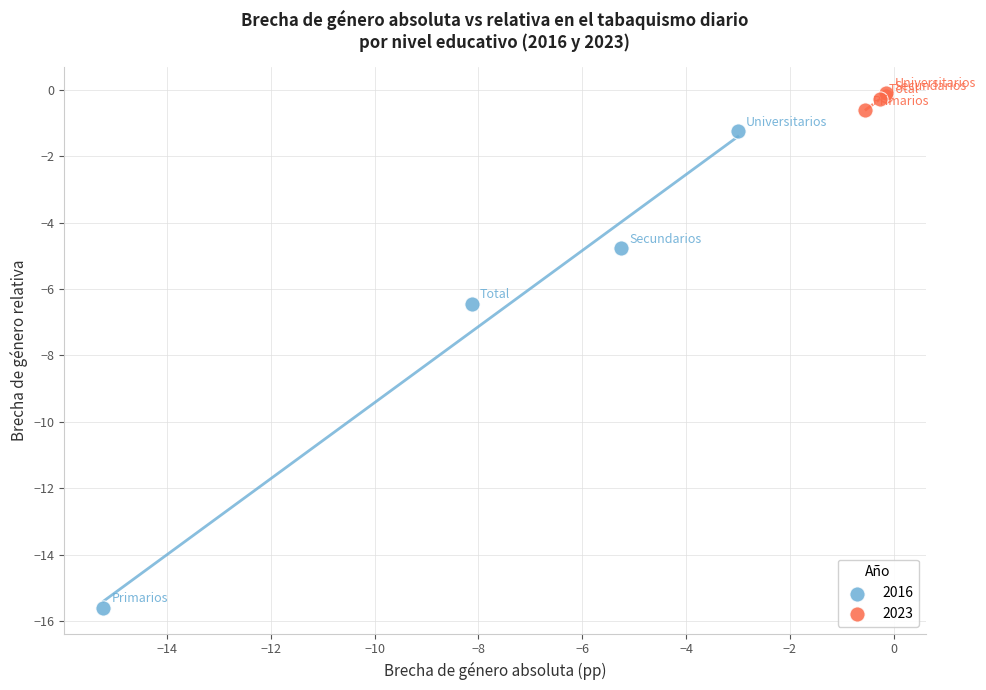

What are all the series names shown in the legend?

2016, 2023